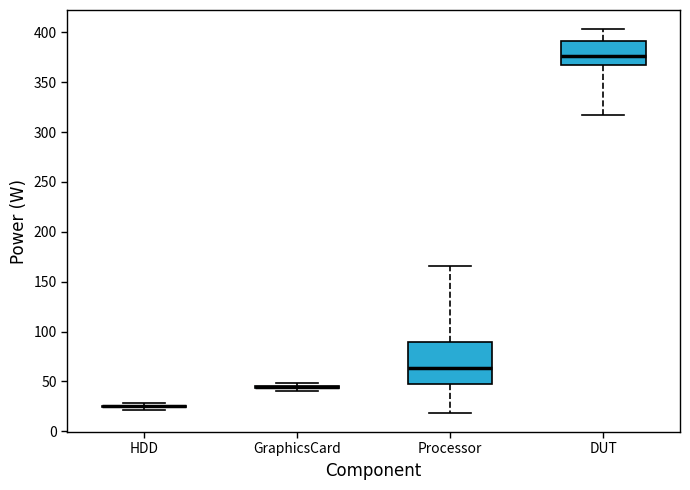

Reading left to right, transcribe this box plot: for each box, give where its median line is, the range the box spans, and where its two whiskers end, as read against the y-axis. The values are not printed on the chart, so give them approximately, as read against the axis.

HDD: box collapsed to a line at 25, whiskers 20 to 30
GraphicsCard: box collapsed to a line at 45, whiskers 40 to 50
Processor: median 65, box 45 to 90, whiskers 20 to 165
DUT: median 375, box 365 to 390, whiskers 315 to 405